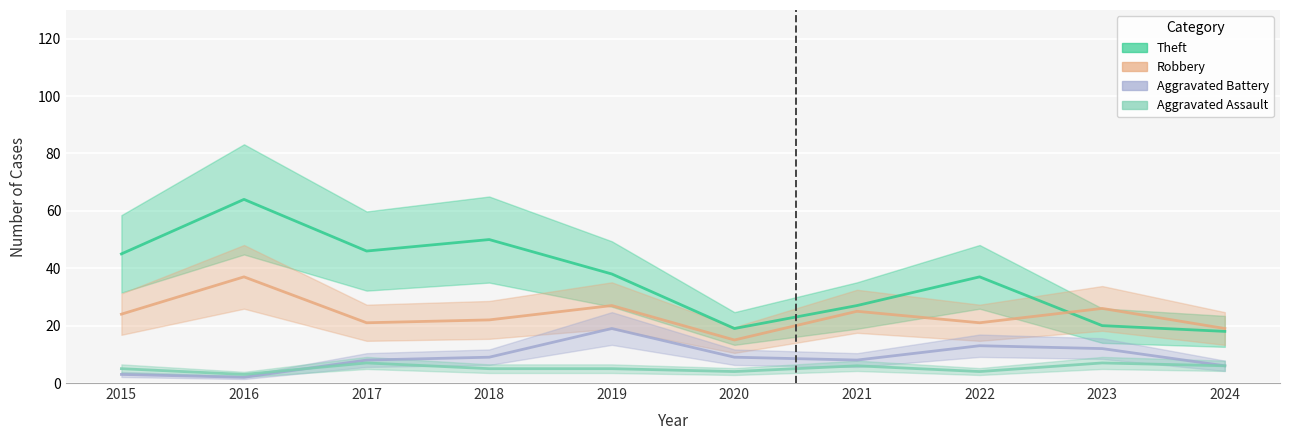

At which label does Robbery reach its minimum?

2020